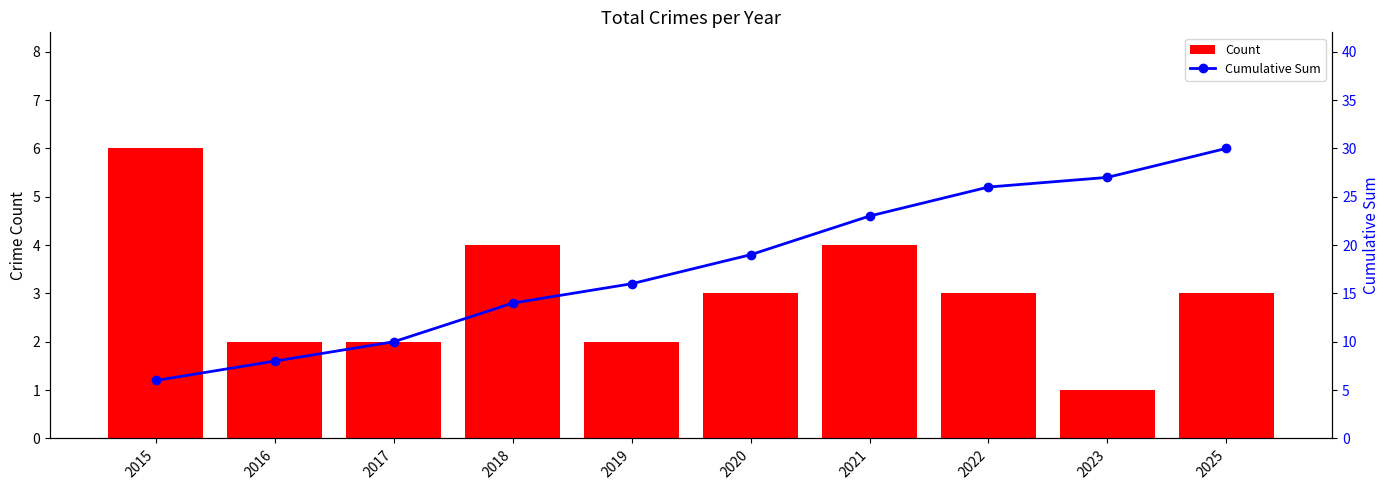

List the labels in order of Cumulative Sum value, largest first.

2025, 2023, 2022, 2021, 2020, 2019, 2018, 2017, 2016, 2015